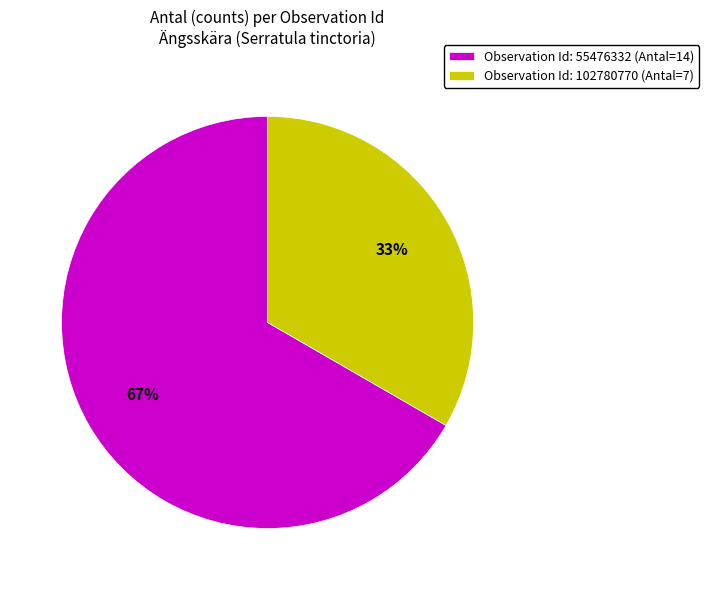

What is the majority slice?

Observation Id: 55476332 (Antal=14)